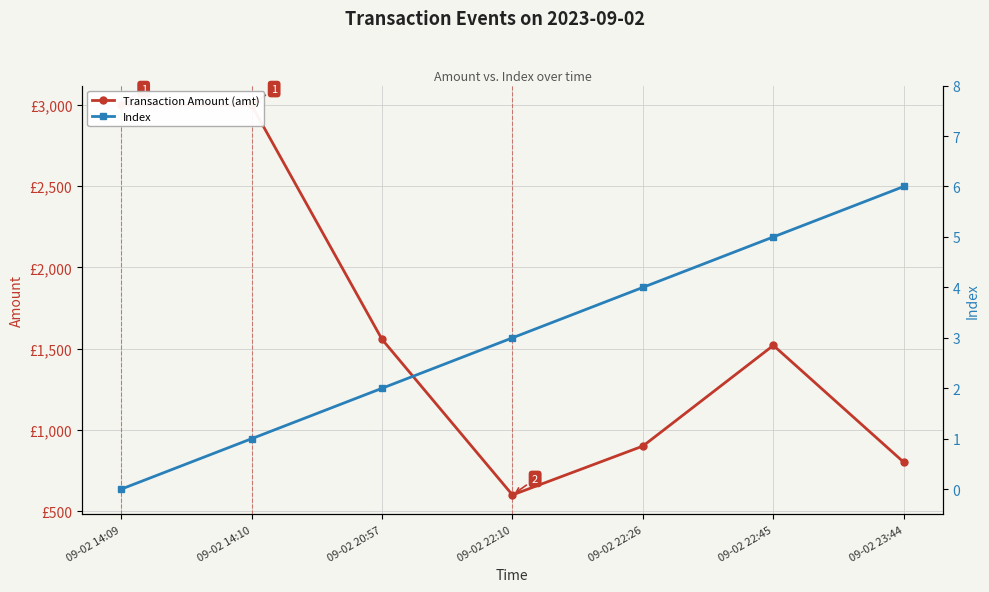

True or false: Index and Transaction Amount (amt) cross at least once.

False